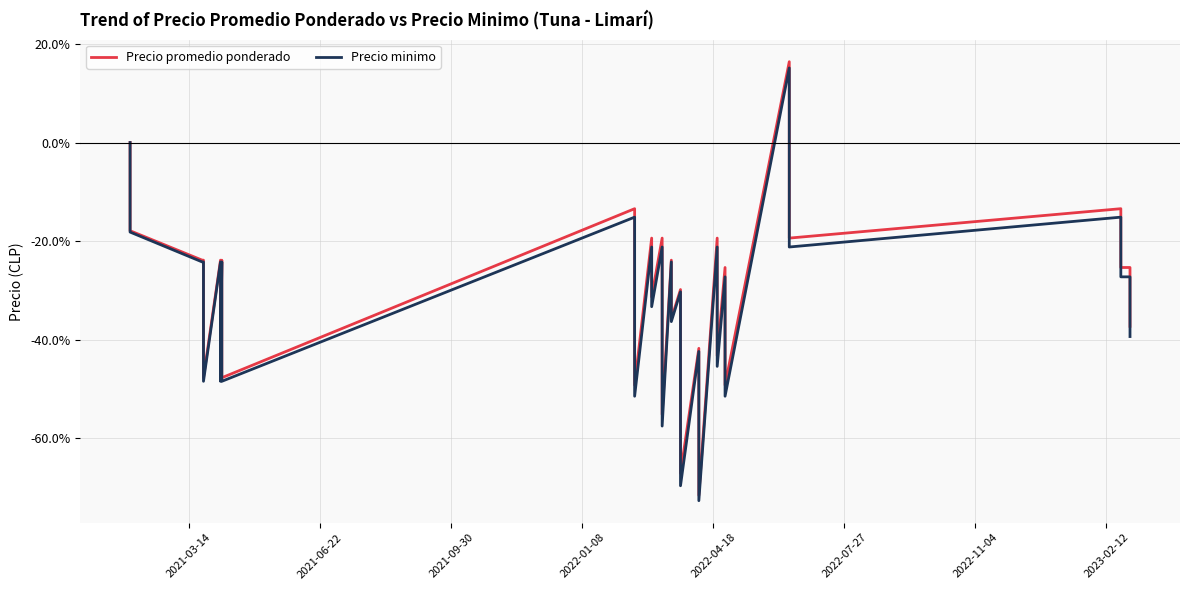

How many Precio promedio ponderado values are between 0 and 1?

2